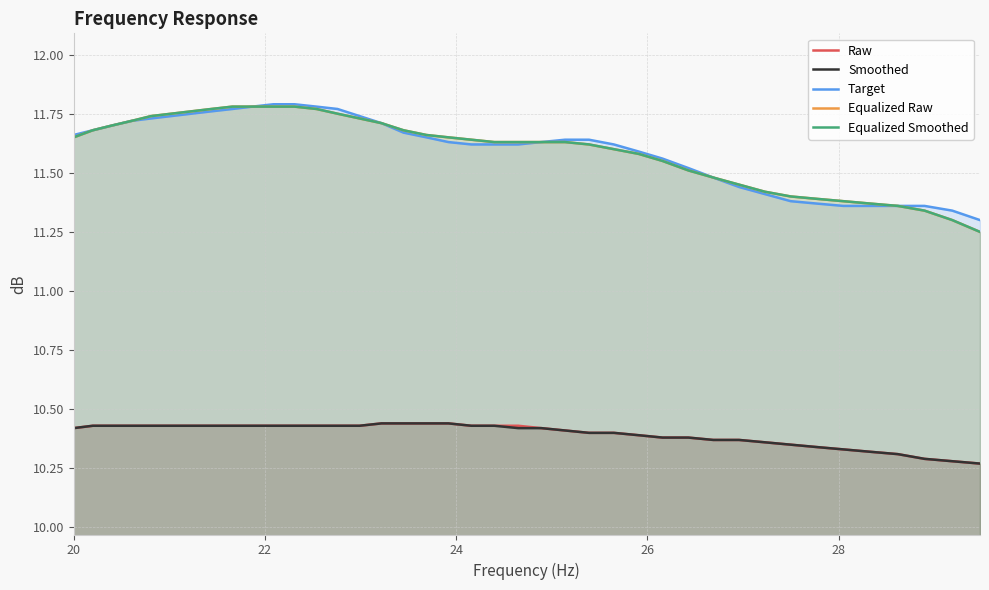

What is the sum of all Equalized Smoothed values?

464.0